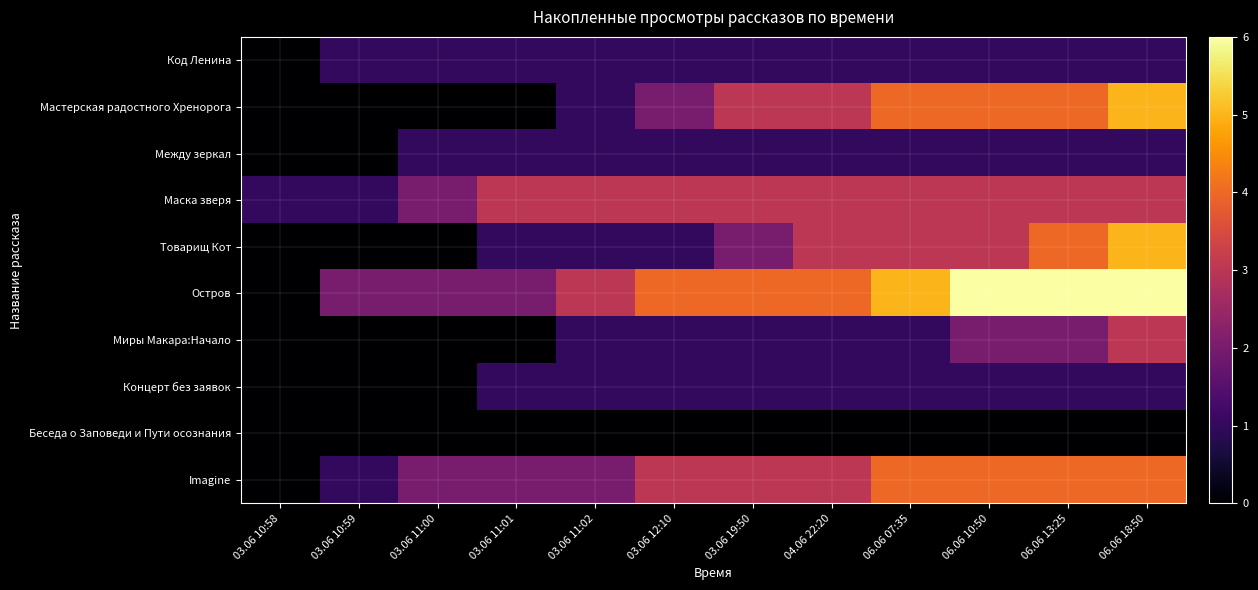

What is the greatest value displayed?

6